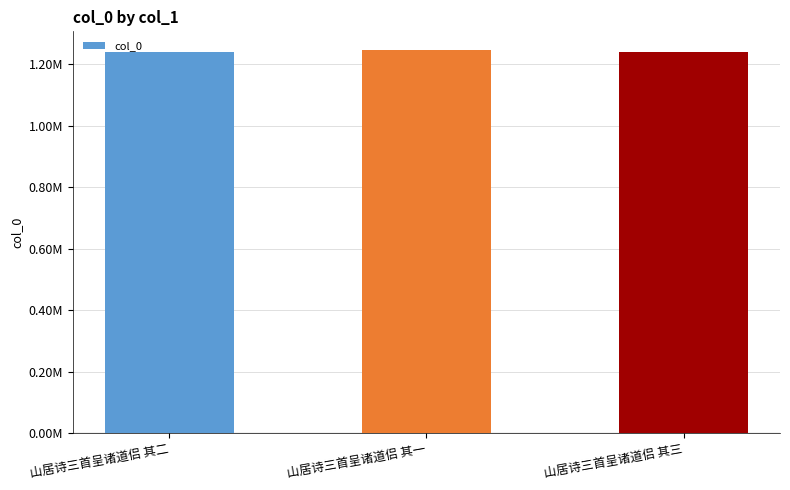

Which category has the highest value across all series?

山居诗三首呈诸道侣 其一